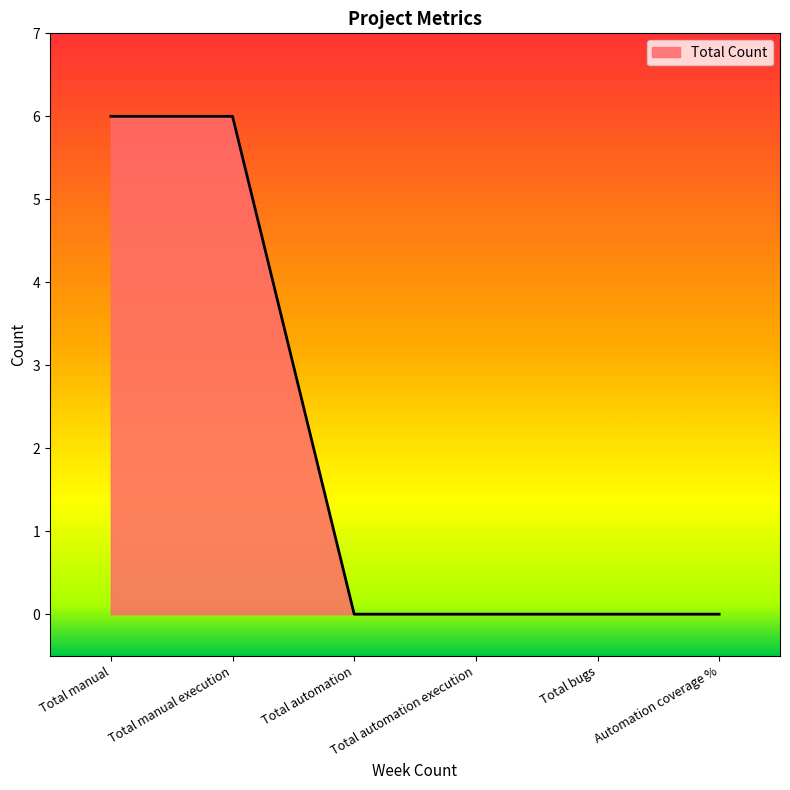

The chart shows a value of 2 at Total manual. True or false?

False